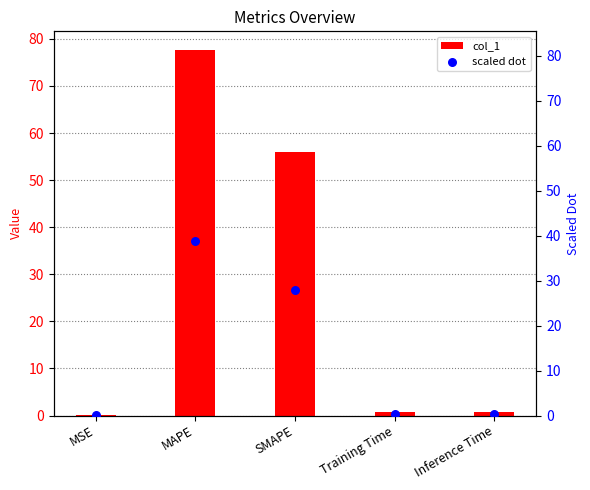

Between MSE and MAPE, which is larger?

MAPE